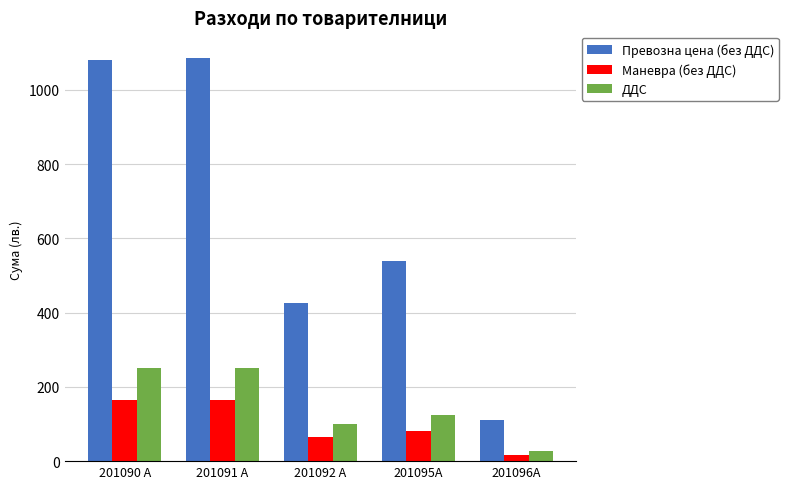

What position from the left is 201095А?

4